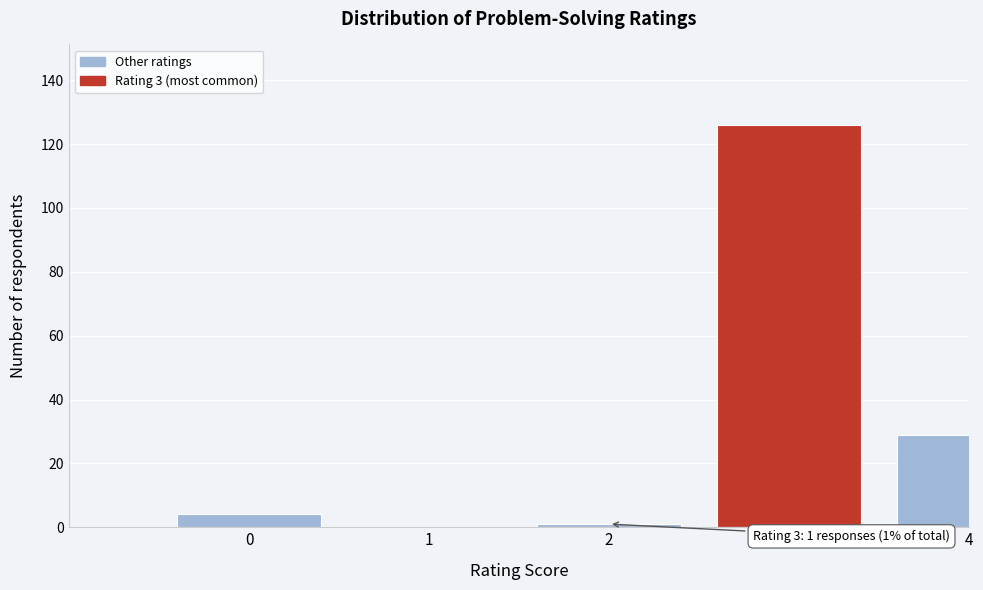

Reading left to right, list all the values displayed in this chart.

0=4	1=0	2=1	3=126	4=29